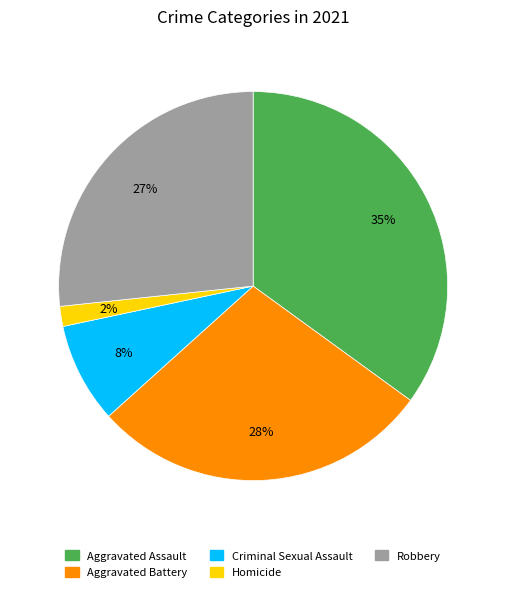

To the nearest percent, what portion does Aggravated Battery represent?

28%